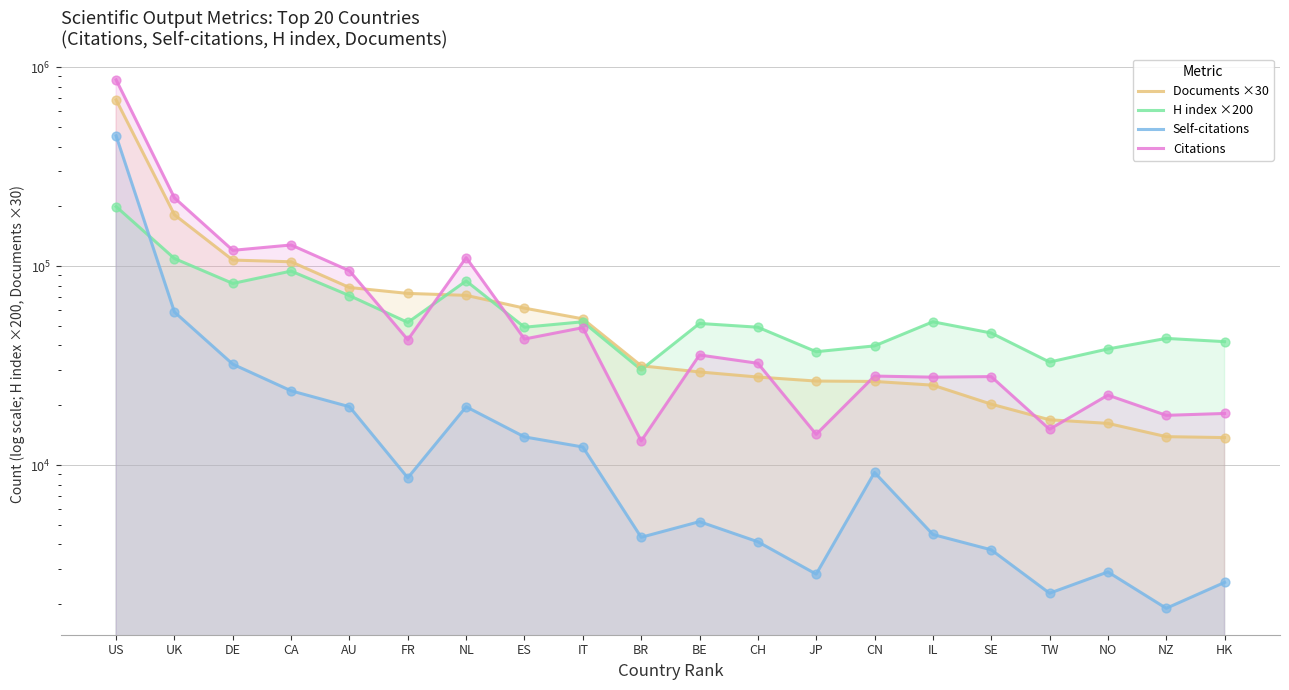

What are all the series names shown in the legend?

Documents ×30, H index ×200, Self-citations, Citations